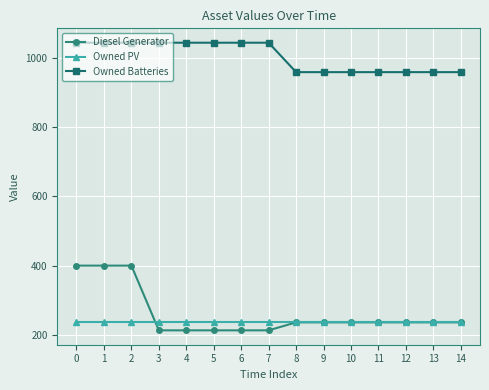

Rank the series by their maximum value, from lowest to highest.

Owned PV, Diesel Generator, Owned Batteries